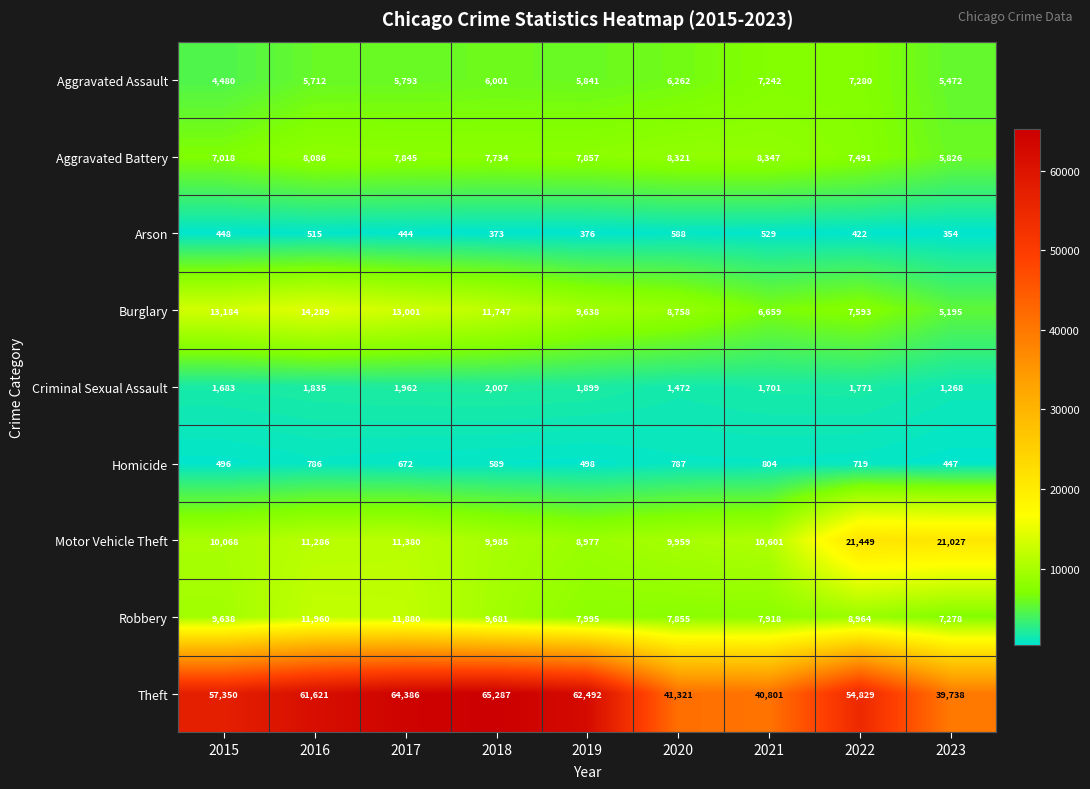

Where is Aggravated Battery nearest to the value 7086?

2015